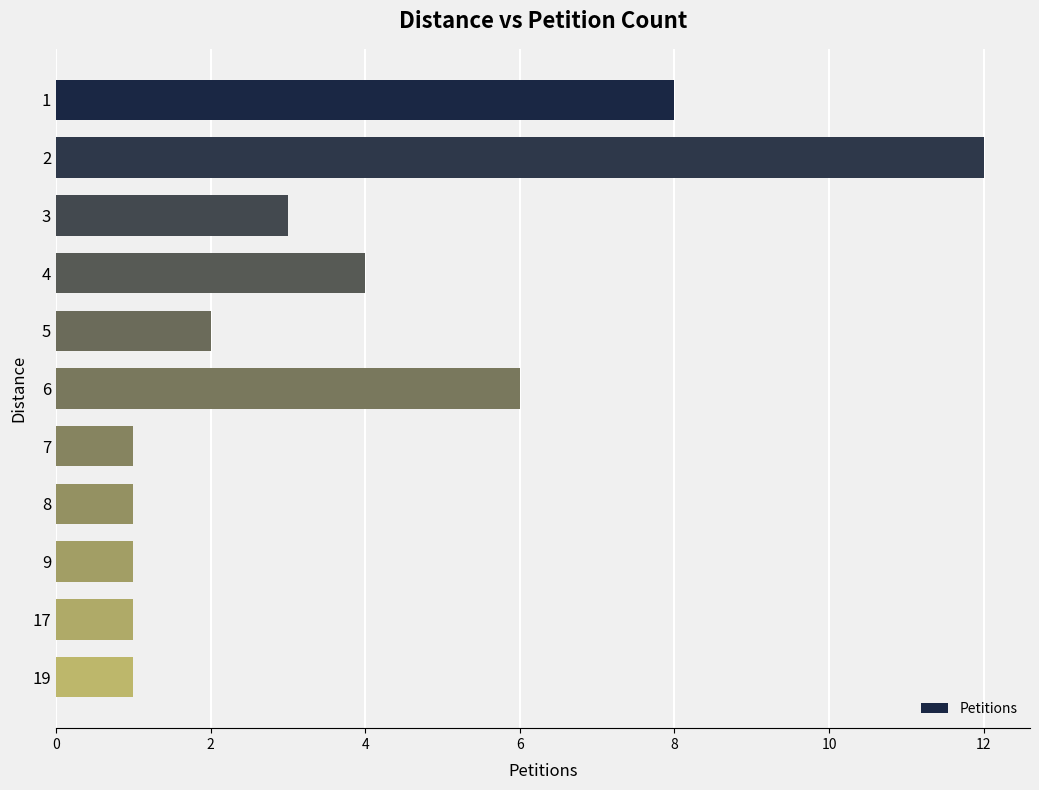

True or false: the data shows 2 at 3.

False